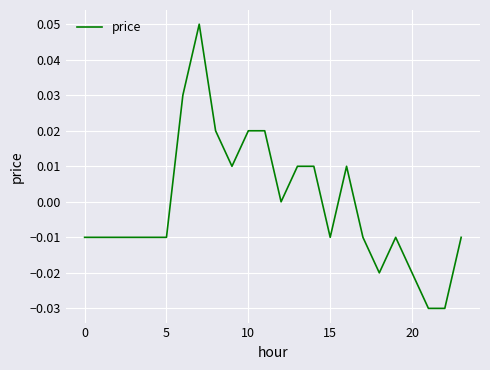

How many lines are shown in the chart?

1